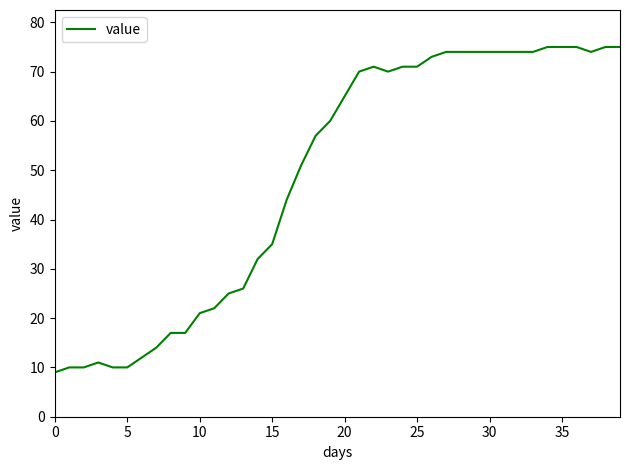

What is the smallest value displayed?

9